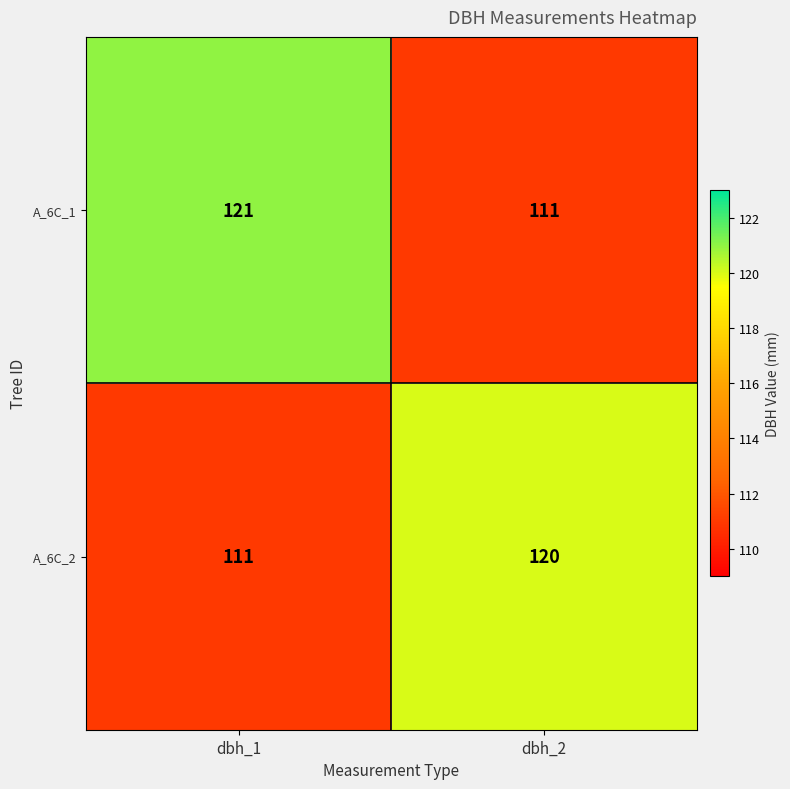

Read the A_6C_2 value at dbh_1.

111